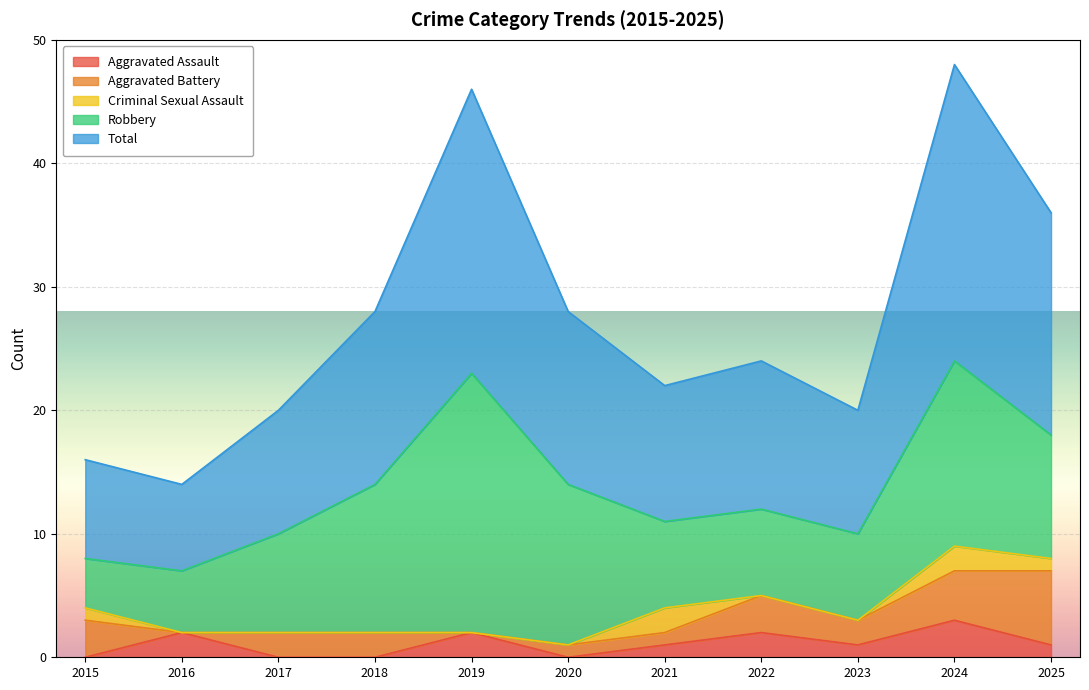

True or false: Aggravated Assault and Robbery intersect in this chart.

False